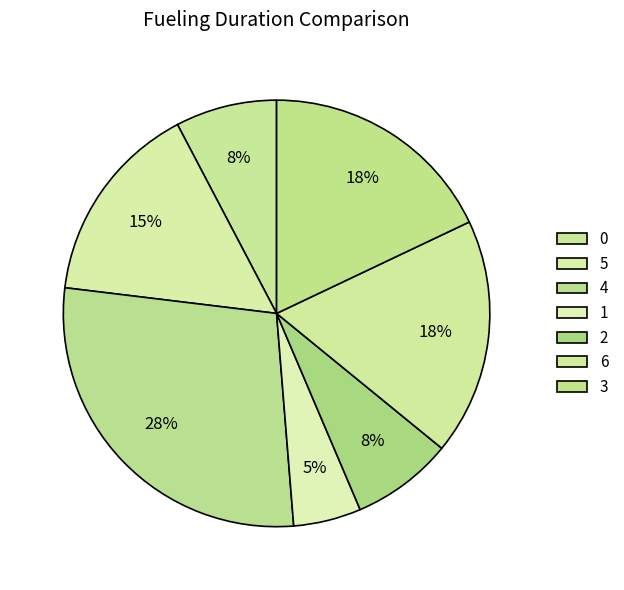

Count the number of slices in the pie.

7